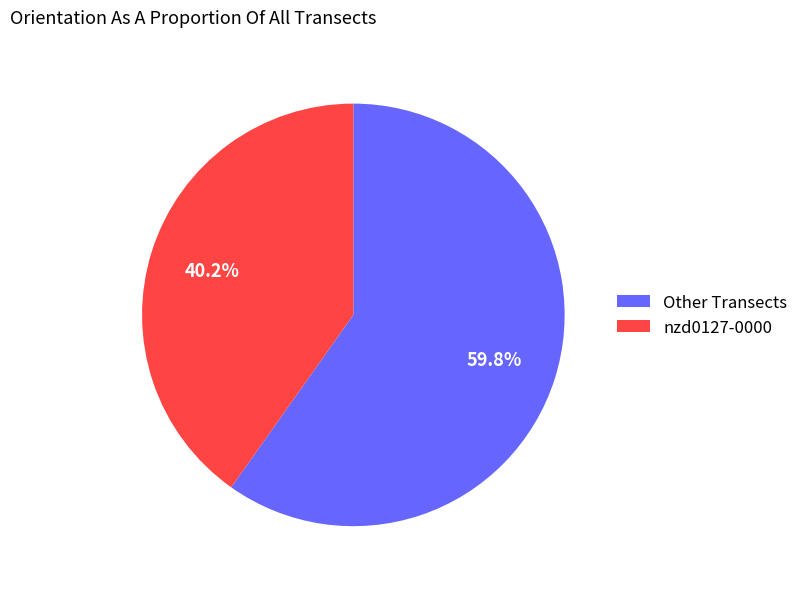

What percentage do nzd0127-0000 and Other Transects together represent?

100.0%